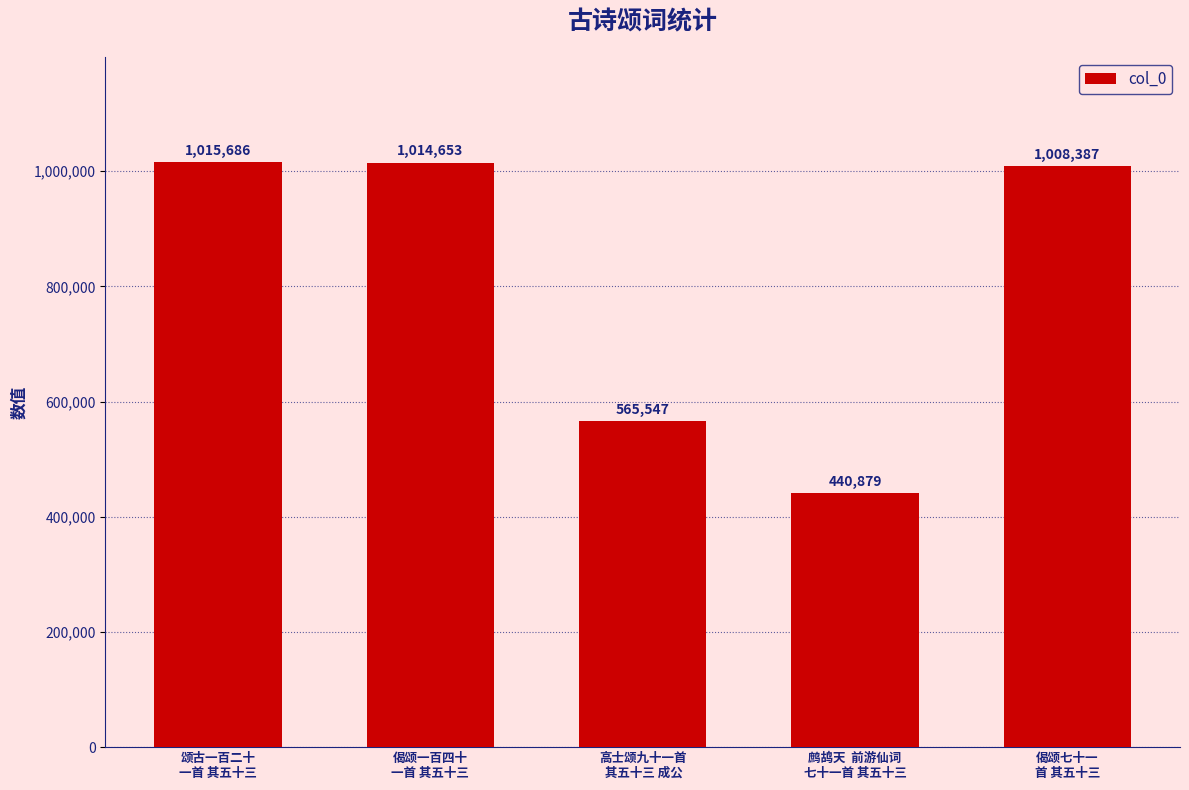

Which category has the highest value across all series?

颂古一百二十
一首 其五十三